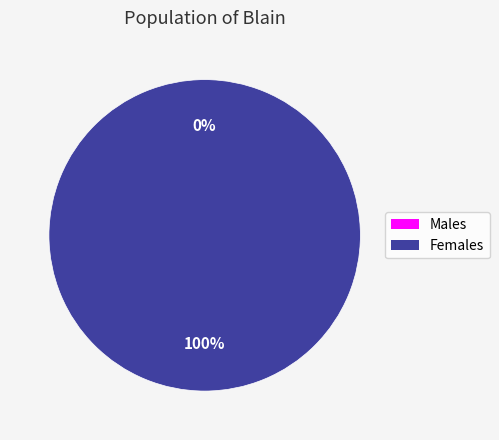

Is it true that 1529973705 is 93% of the pie?

False